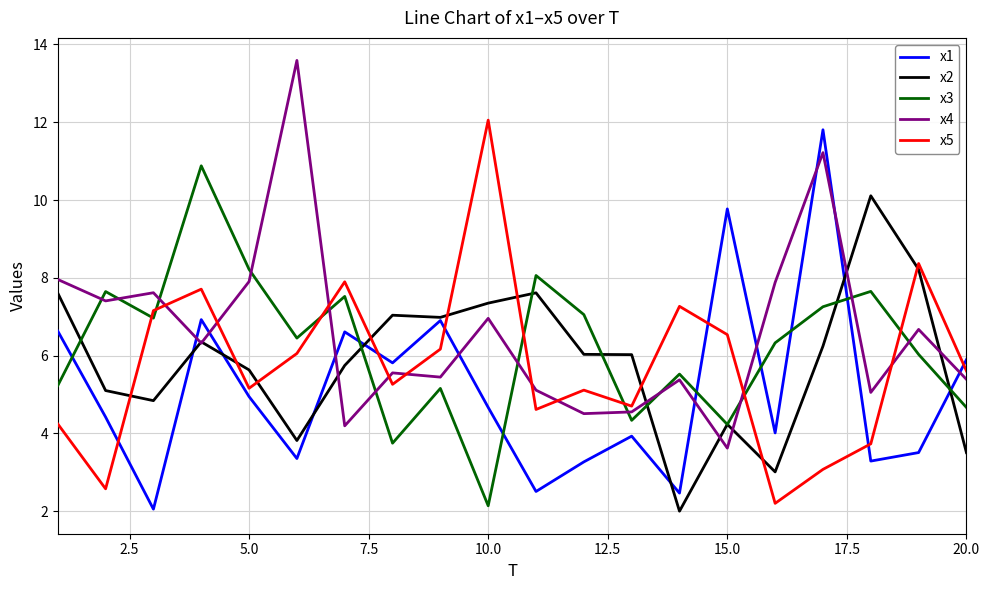

True or false: x2 has more than 0 points higher than both neighbors.

True